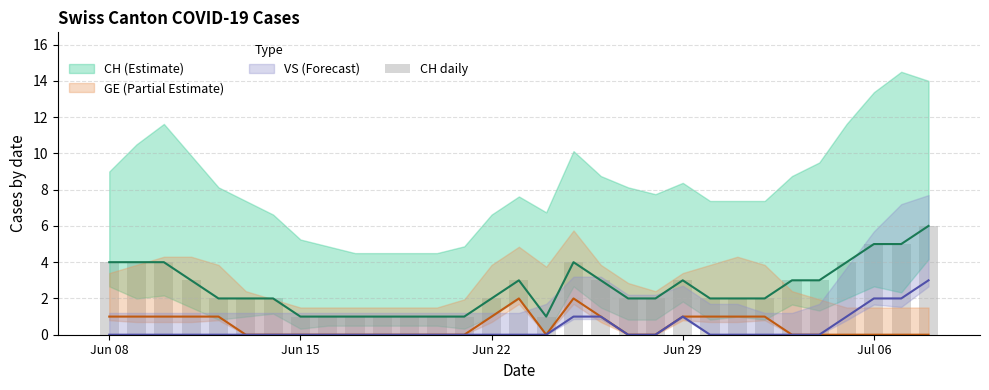

What is the difference between the maximum and minimum values?

5